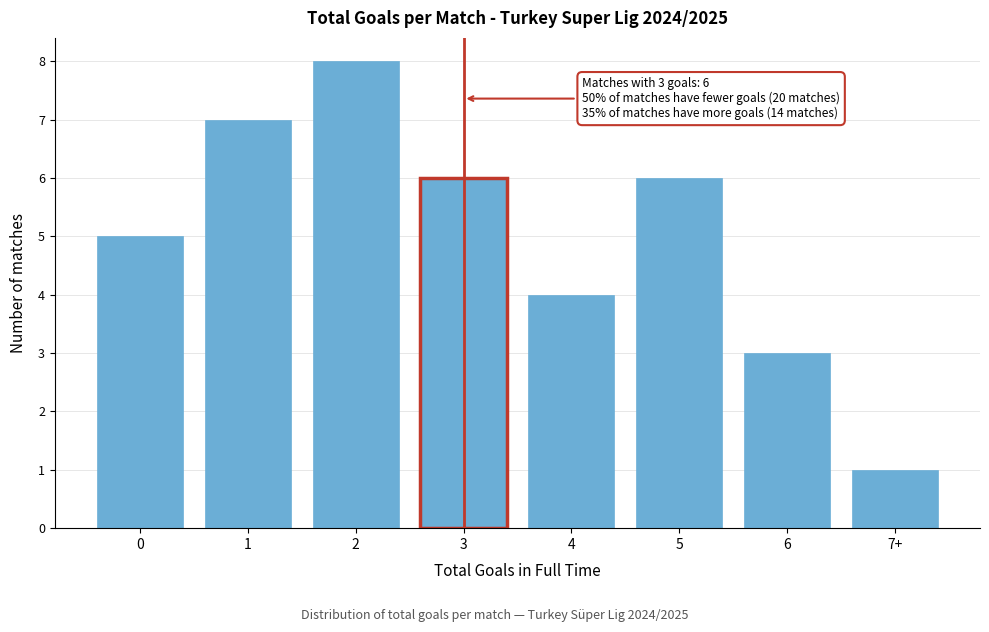

Reading right to left, transcribe all the data shown in this chart.

1	3	6	4	6	8	7	5